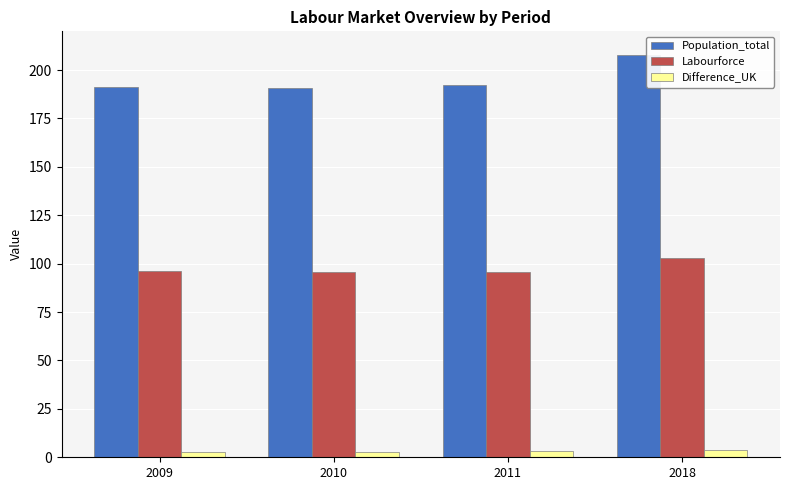

Rank the series by their average value, from lowest to highest.

Difference_UK, Labourforce, Population_total